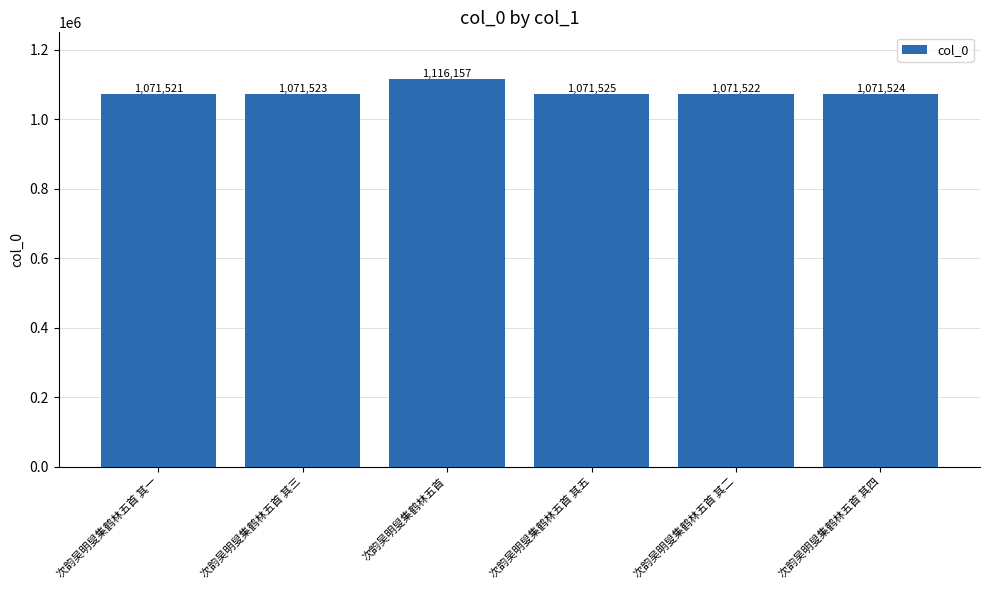

At which label is the value closest to 1093839?

次韵吴明叟集鹤林五首 其五